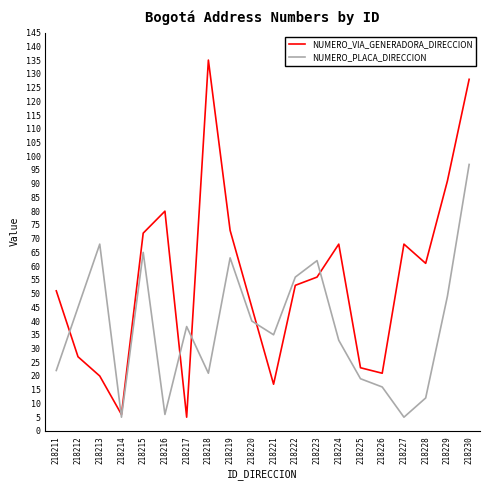

Reading left to right, extract all data points from this chart.

NUMERO_VIA_GENERADORA_DIRECCION: 218211=51	218212=27	218213=20	218214=6	218215=72	218216=80	218217=5	218218=135	218219=73	218220=45	218221=17	218222=53	218223=56	218224=68	218225=23	218226=21	218227=68	218228=61	218229=91	218230=128
NUMERO_PLACA_DIRECCION: 218211=22	218212=45	218213=68	218214=5	218215=65	218216=6	218217=38	218218=21	218219=63	218220=40	218221=35	218222=56	218223=62	218224=33	218225=19	218226=16	218227=5	218228=12	218229=49	218230=97